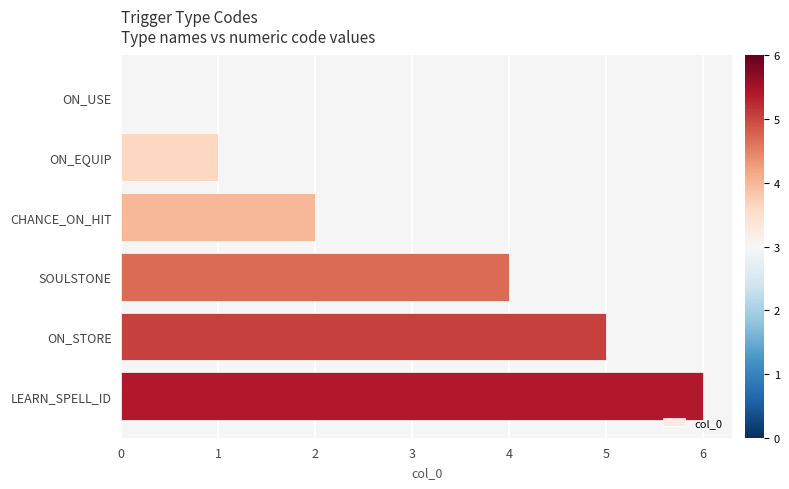

The chart shows a value of -3 at ON_USE. True or false?

False